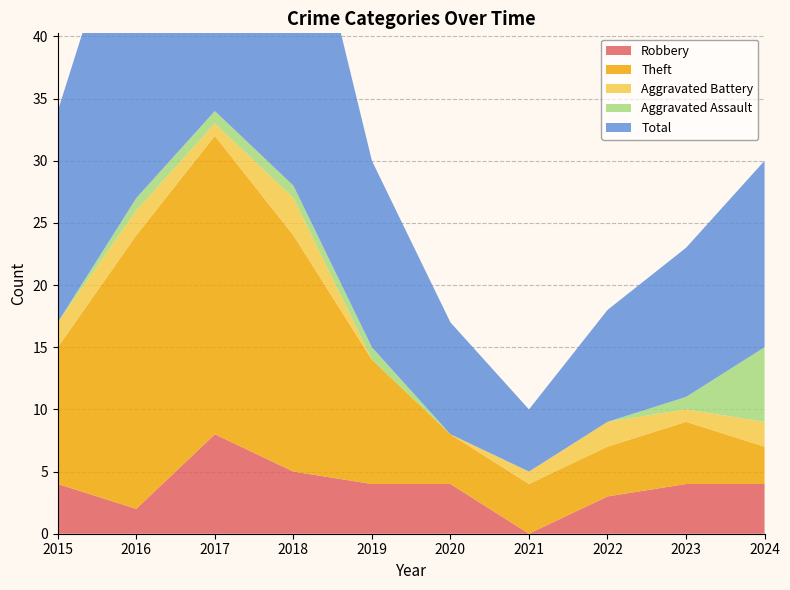

Reading right to left, what are all the values shown in this chart?

Robbery: 2024=4	2023=4	2022=3	2021=0	2020=4	2019=4	2018=5	2017=8	2016=2	2015=4
Theft: 2024=3	2023=5	2022=4	2021=4	2020=4	2019=10	2018=19	2017=24	2016=22	2015=11
Aggravated Battery: 2024=2	2023=1	2022=2	2021=1	2020=0	2019=0	2018=3	2017=1	2016=2	2015=2
Aggravated Assault: 2024=6	2023=1	2022=0	2021=0	2020=0	2019=1	2018=1	2017=1	2016=1	2015=0
Total: 2024=15	2023=12	2022=9	2021=5	2020=9	2019=15	2018=28	2017=35	2016=27	2015=17